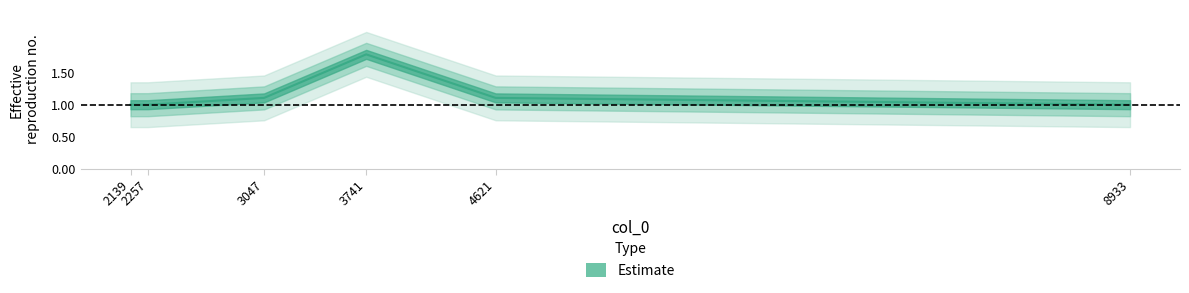

True or false: there are more than 1 points higher than both neighbors.

False